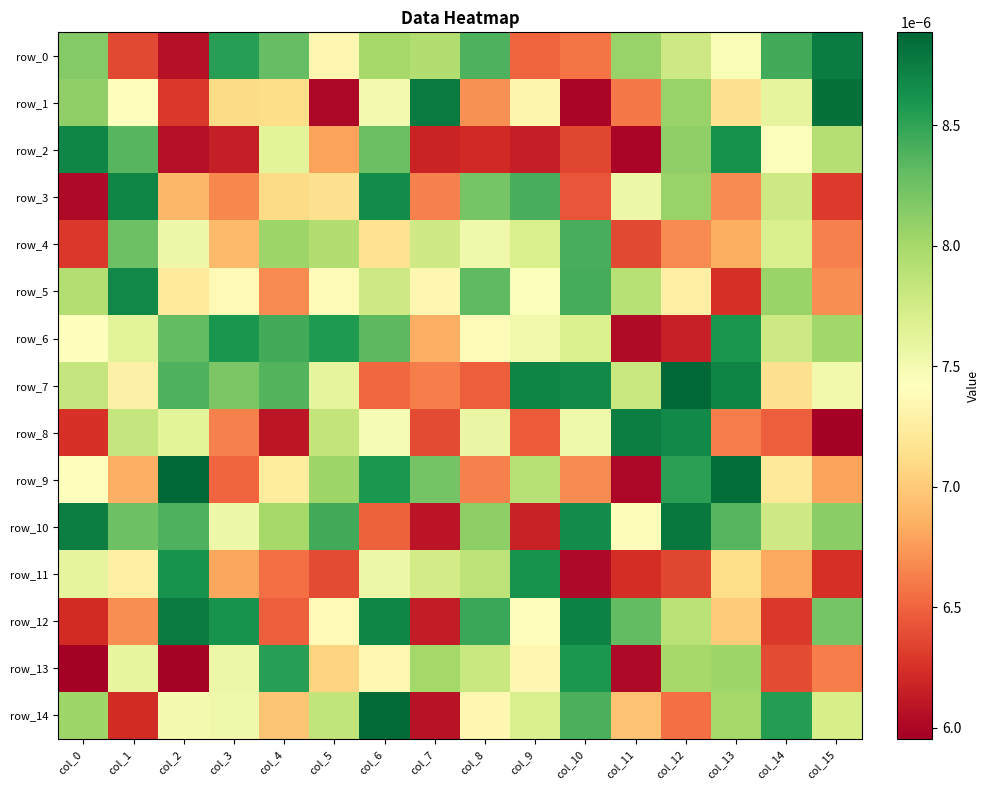

At how many categories does at least one series exceed 0?

16